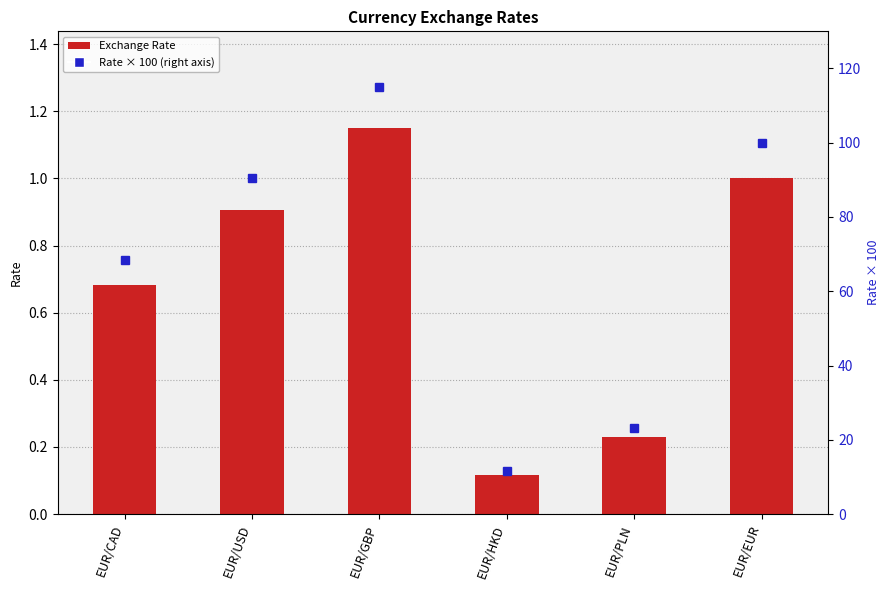

What is the value of the Rate × 100 (right axis) bar at the 4th from the left?

11.6